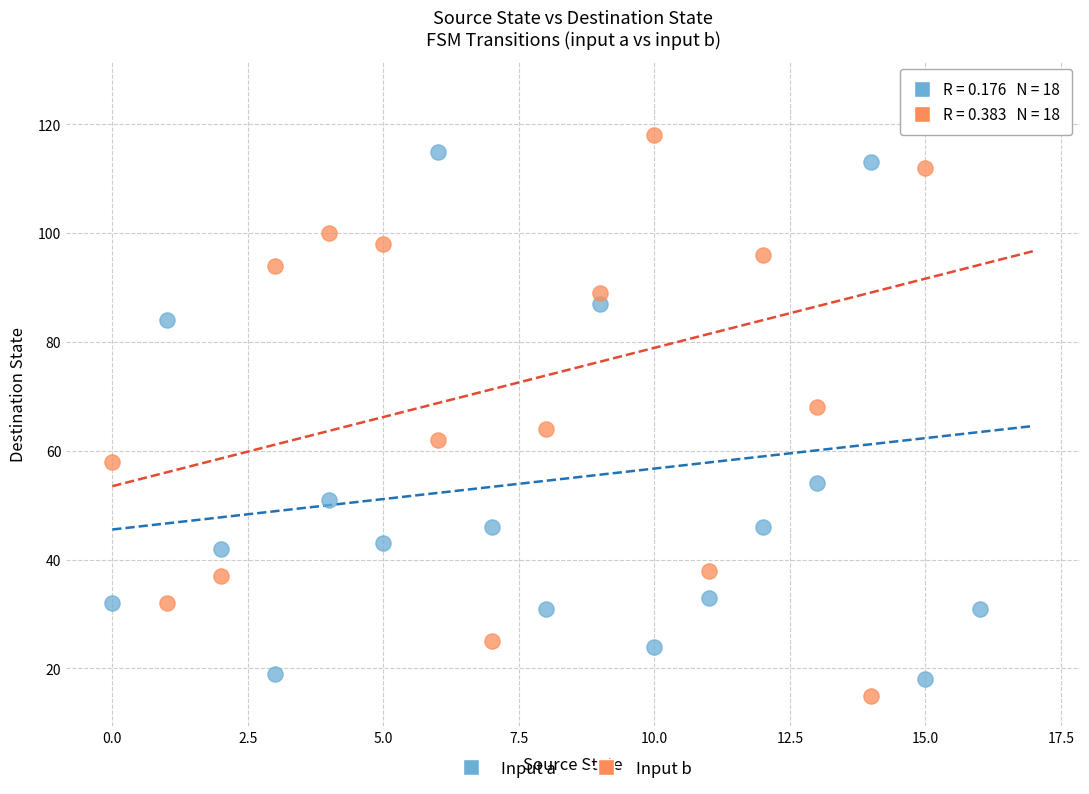

Across all data points, what is the range of Y values (max minus min)?

111